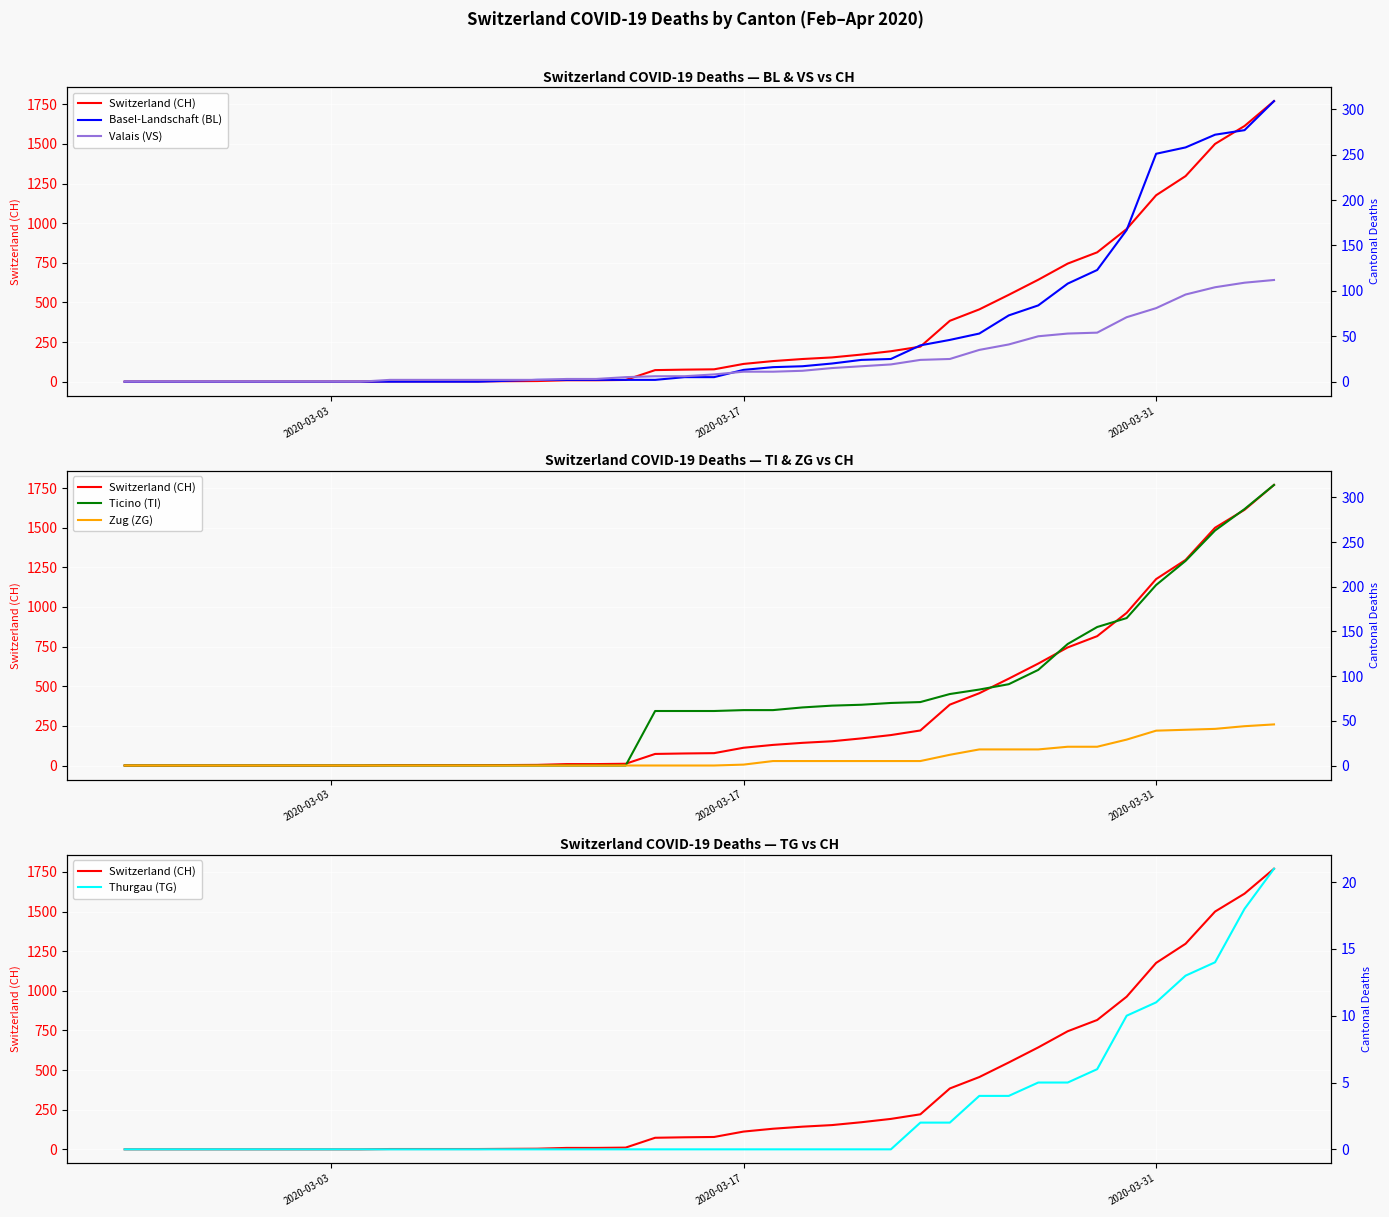

Does the chart display data point markers on the line(s)?

No